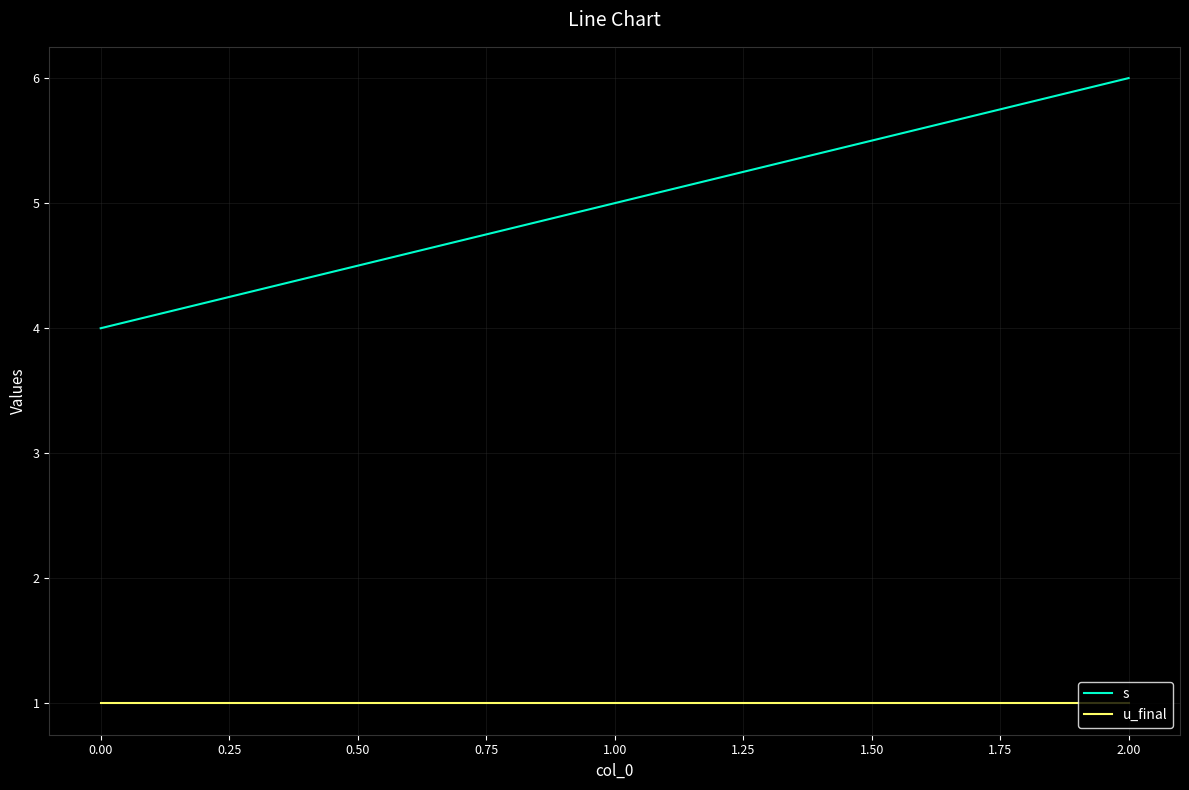

What is the maximum value for s?

6